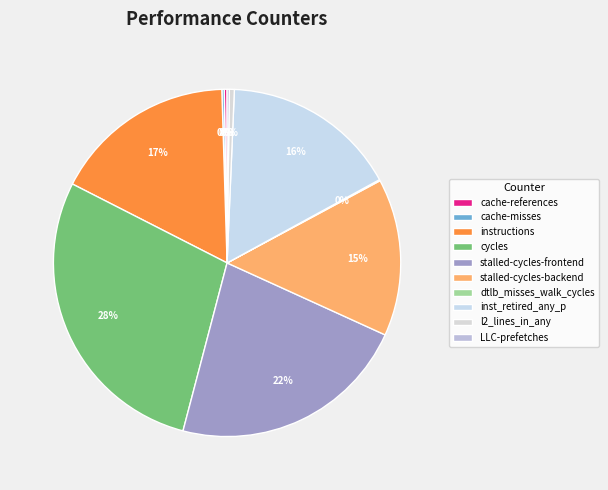

To the nearest percent, what is the difference between the cycles and inst_retired_any_p slice percentages?

12%